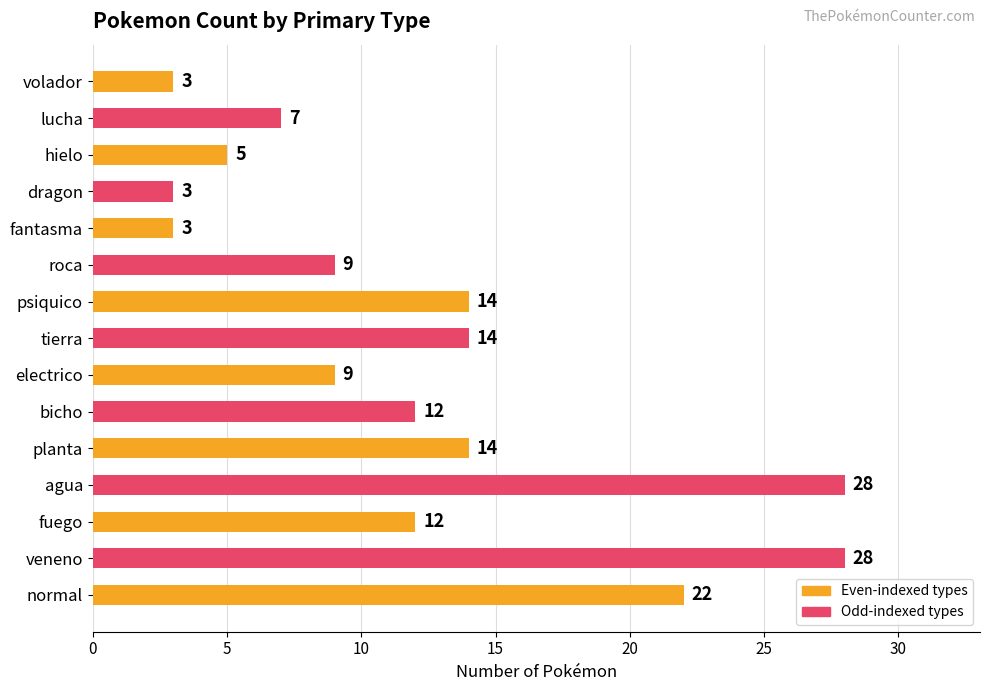

What is the sum of all values?

183